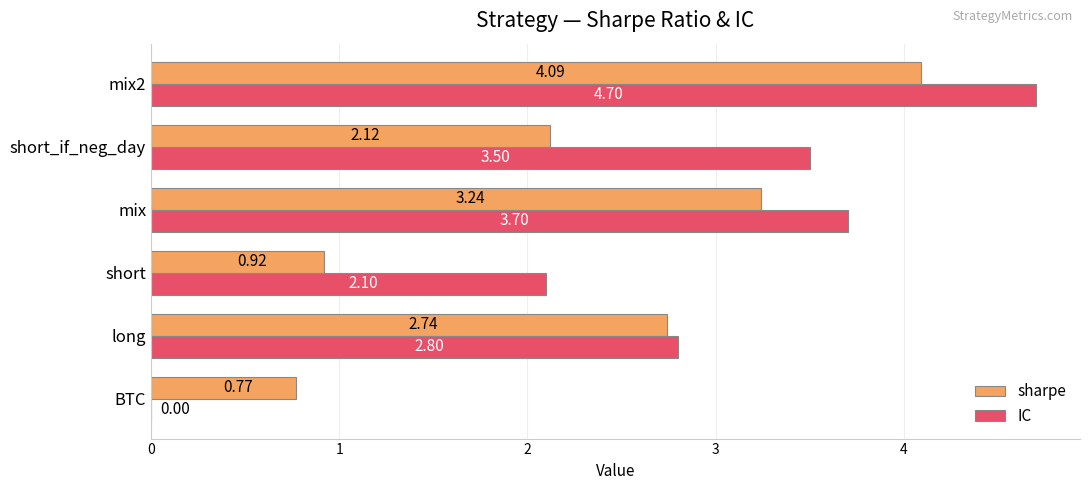

Which series changed the most between long and short_if_neg_day?

IC